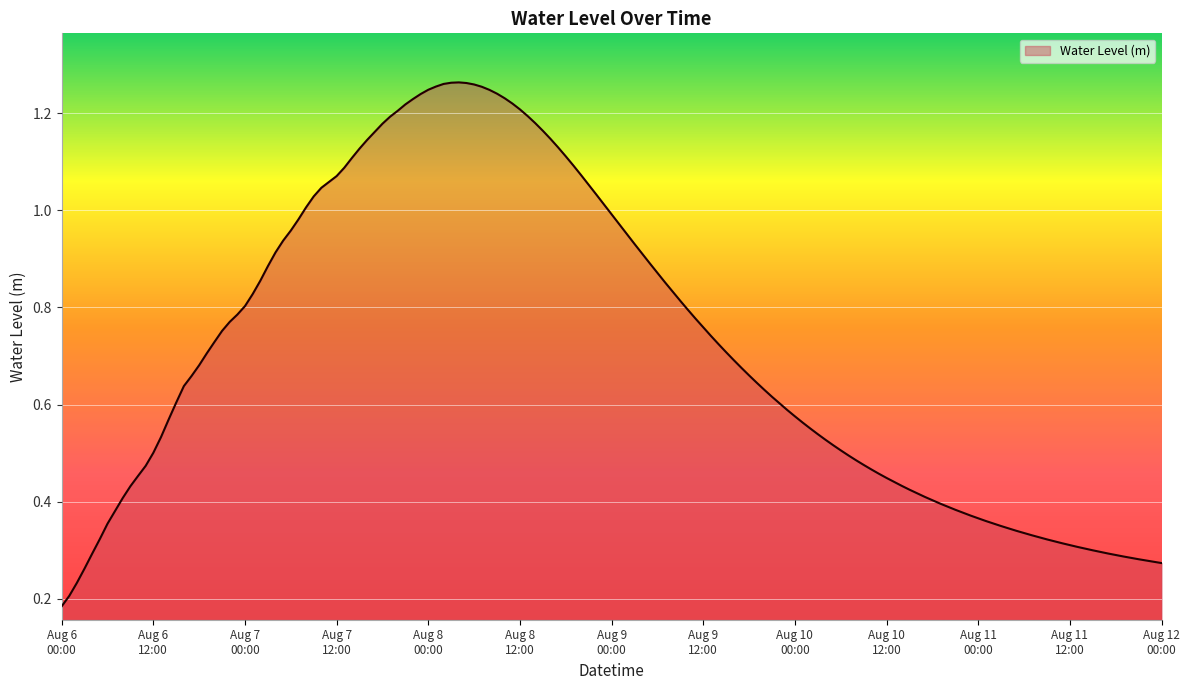

What is the difference between the second highest and second lowest values?

1.0